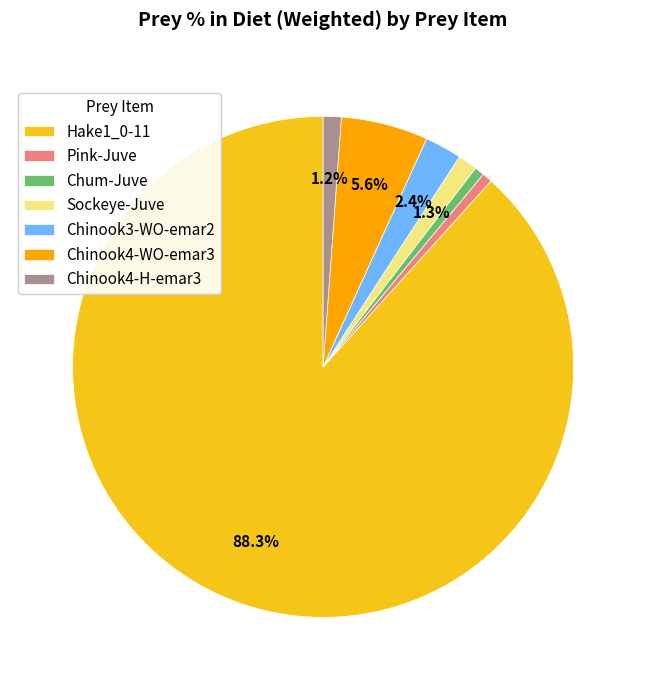

Does any single category account for the majority?

Yes